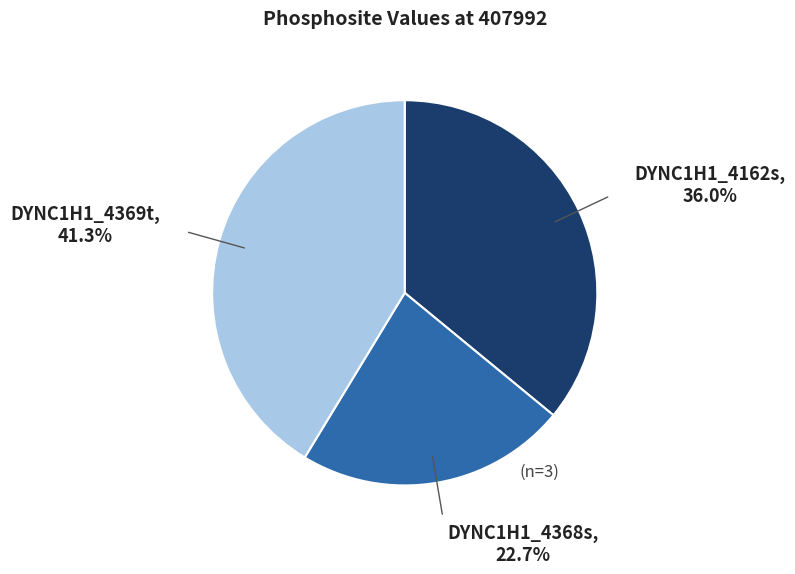

How many segments does this pie chart have?

3